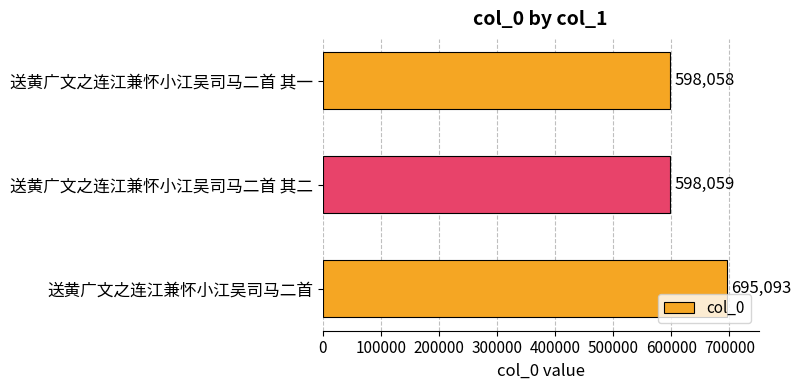

What is the change in value from 送黄广文之连江兼怀小江吴司马二首 to 送黄广文之连江兼怀小江吴司马二首 其二?

-97034